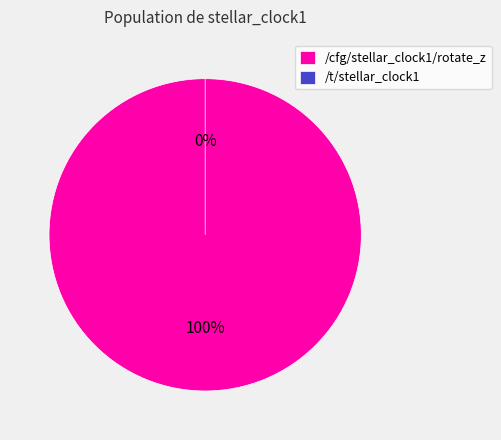

How many segments does this pie chart have?

2